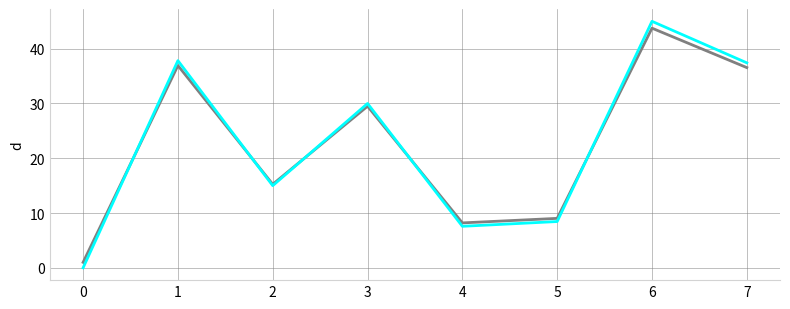

What is the maximum value shown in the chart?

45.0